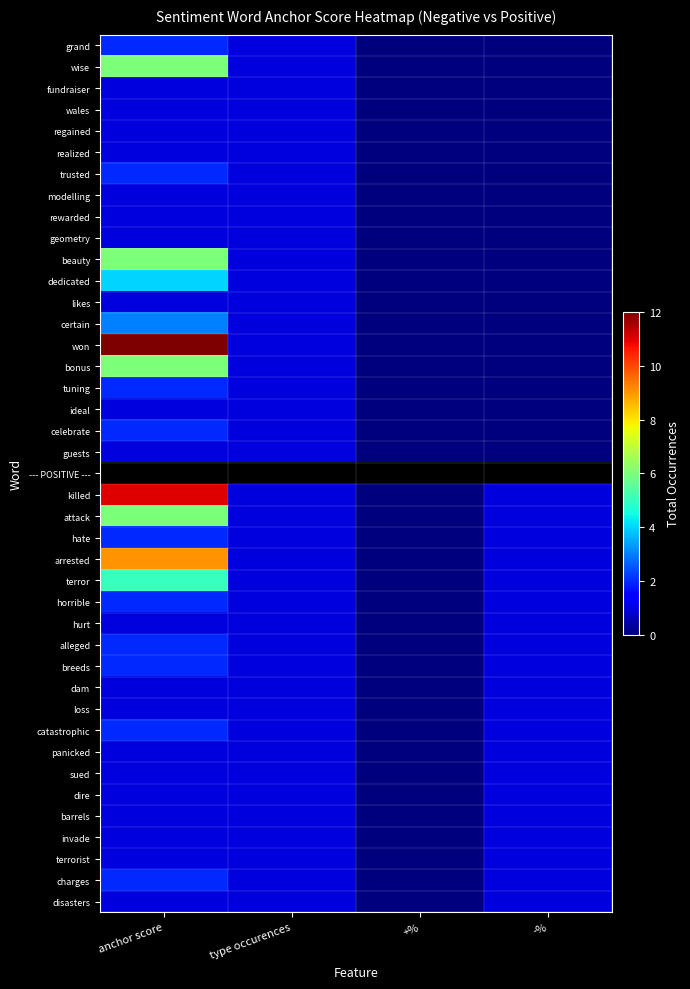

What is the sum of the geometry values at +% and type occurences?

1